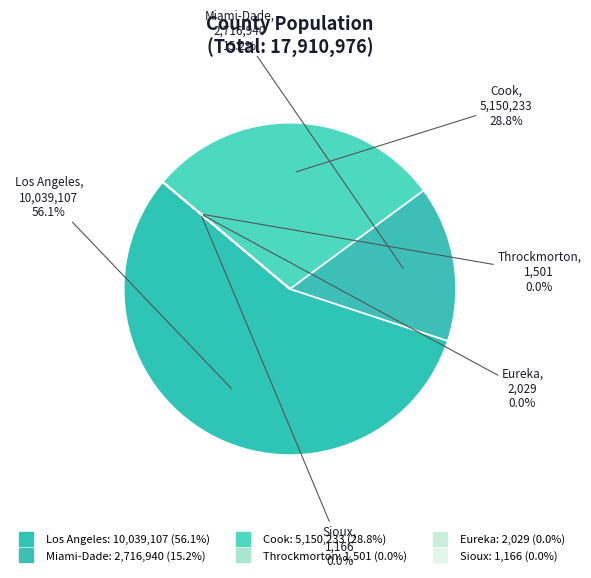

What percentage is the Miami-Dade slice, to the nearest percent?

15%